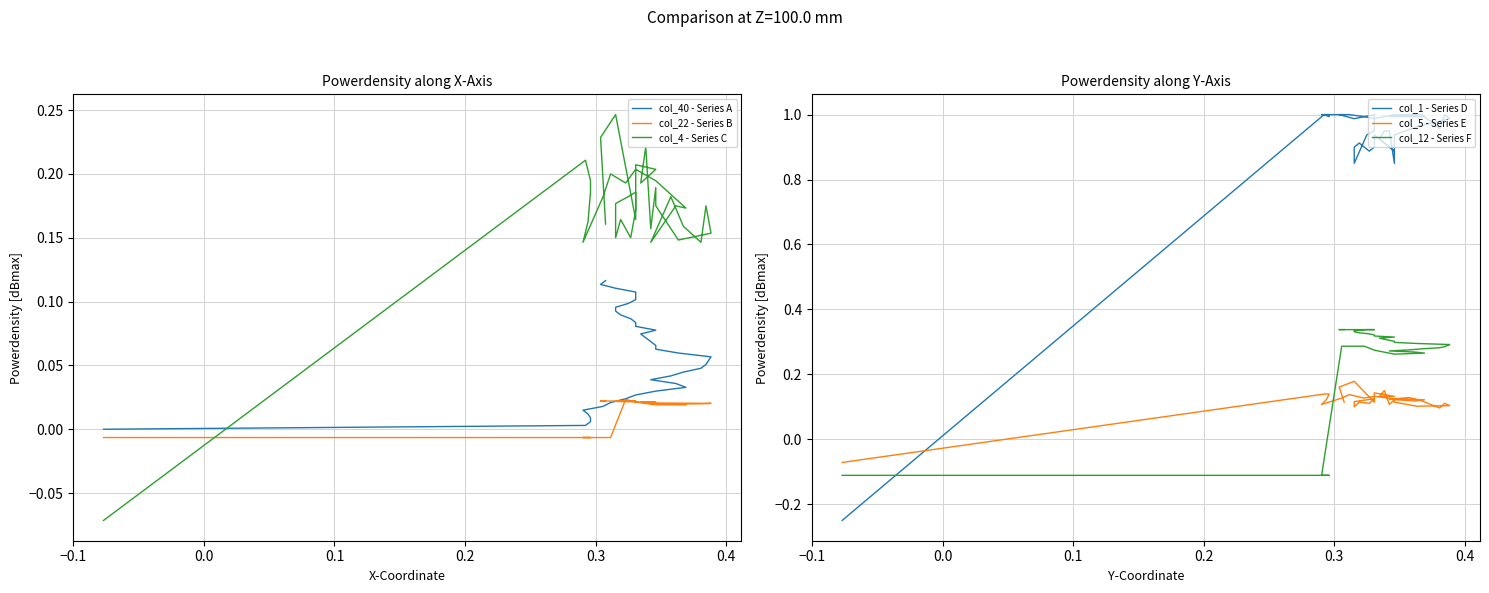

The value of col_5 - Series E at 0.4 is 0.1. True or false?

True